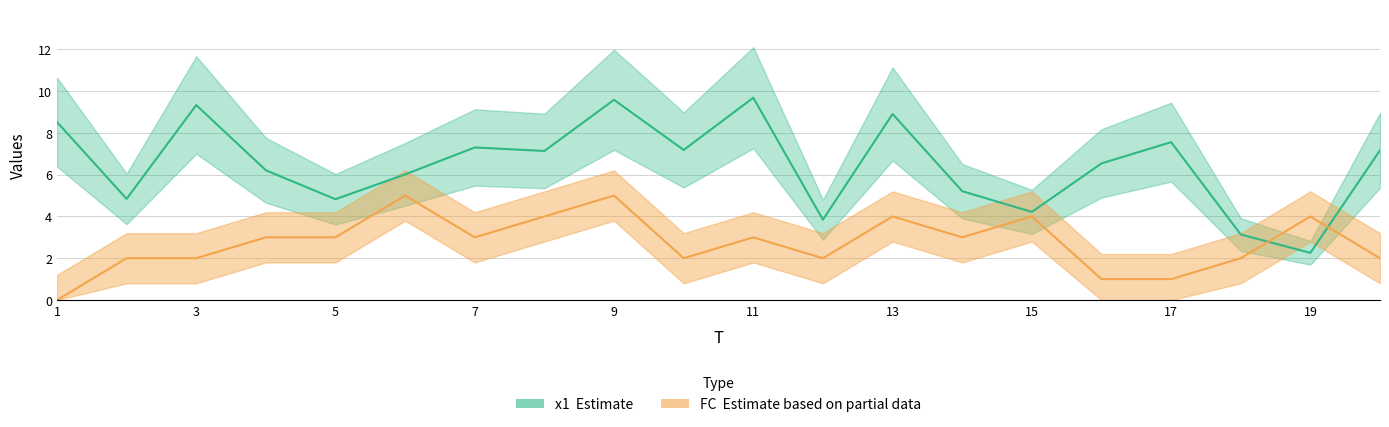

How many lines are shown in the chart?

2